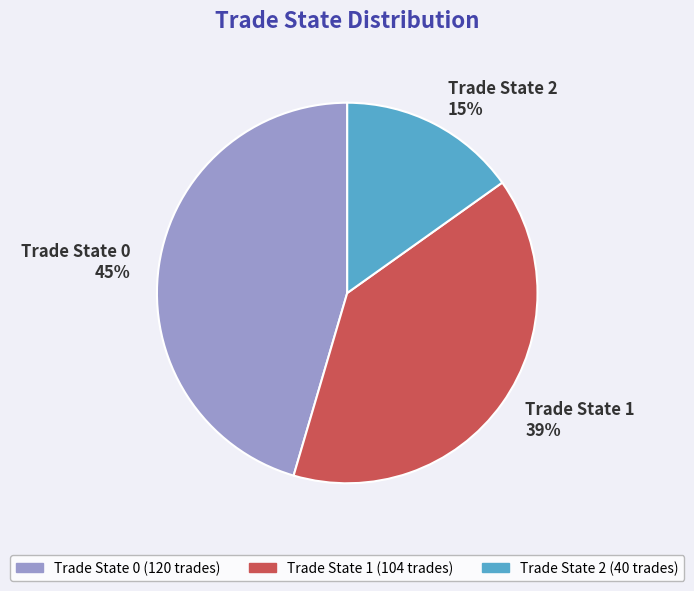

Rank the categories by value from highest to lowest.

Trade State 0, Trade State 1, Trade State 2